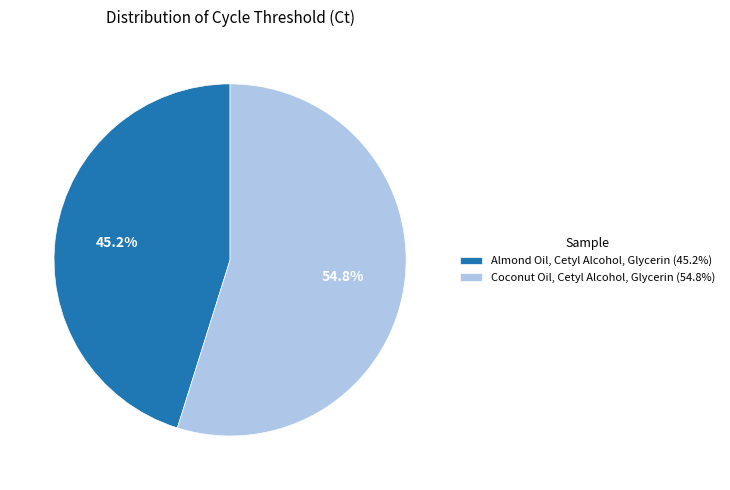

To the nearest percent, what is the difference between the Almond Oil, Cetyl Alcohol, Glycerin and Coconut Oil, Cetyl Alcohol, Glycerin slice percentages?

10%